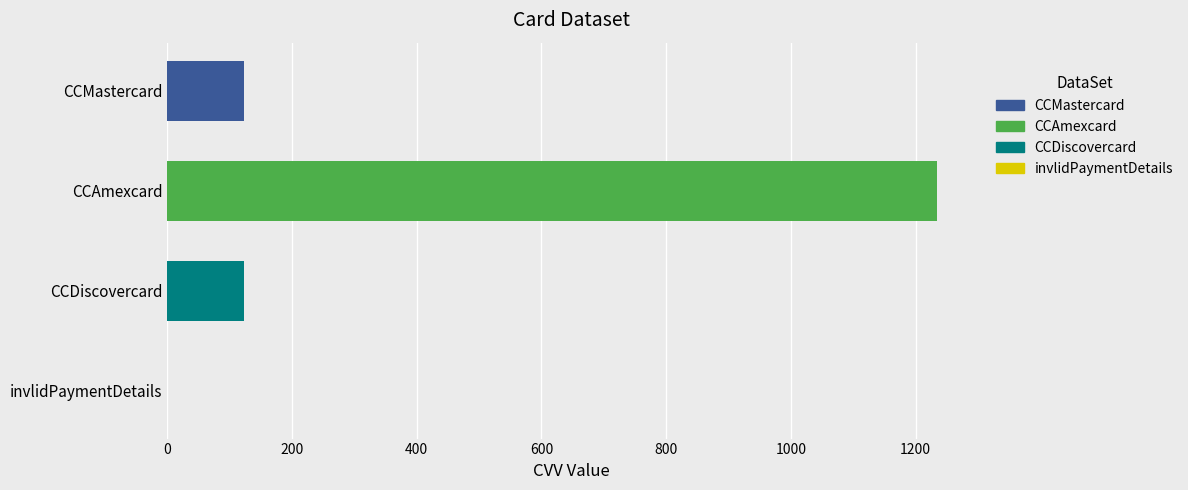

What is the sum of all values?

1480